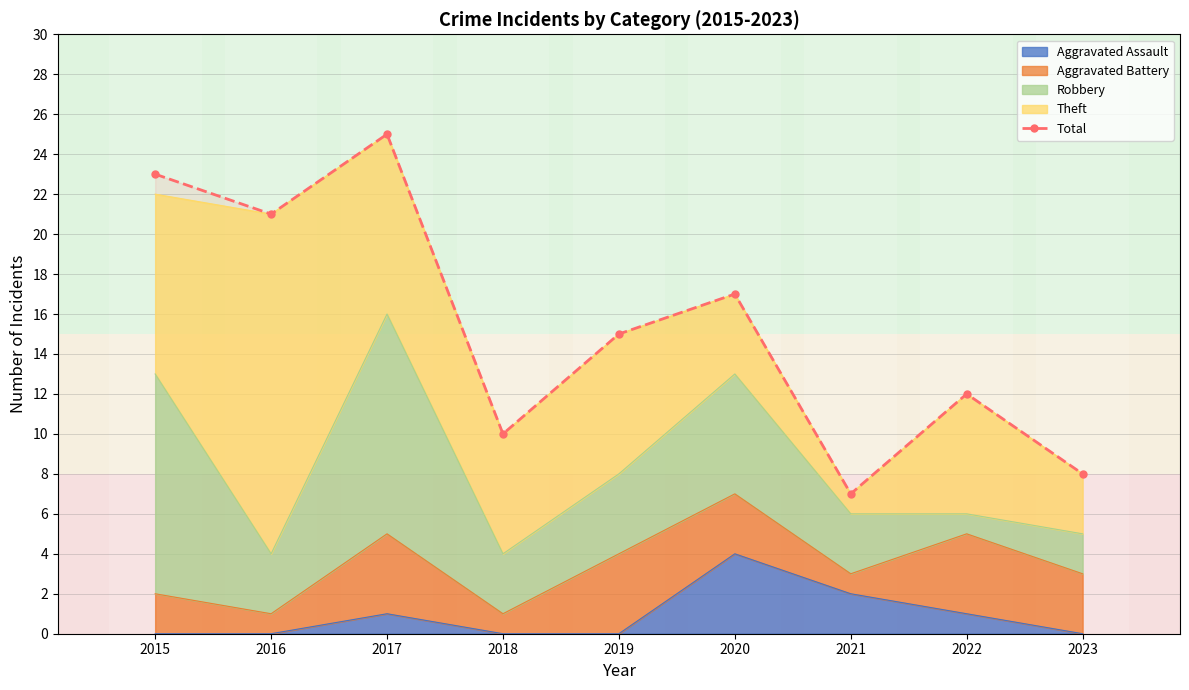

List the labels in order of value, smallest first.

2021, 2023, 2018, 2022, 2019, 2020, 2016, 2015, 2017